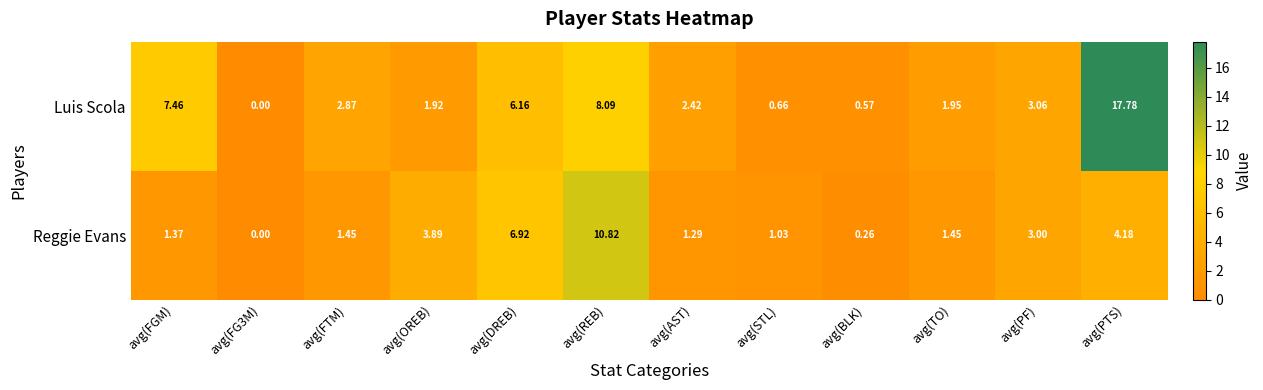

Rank the series by their maximum value, from lowest to highest.

Reggie Evans, Luis Scola